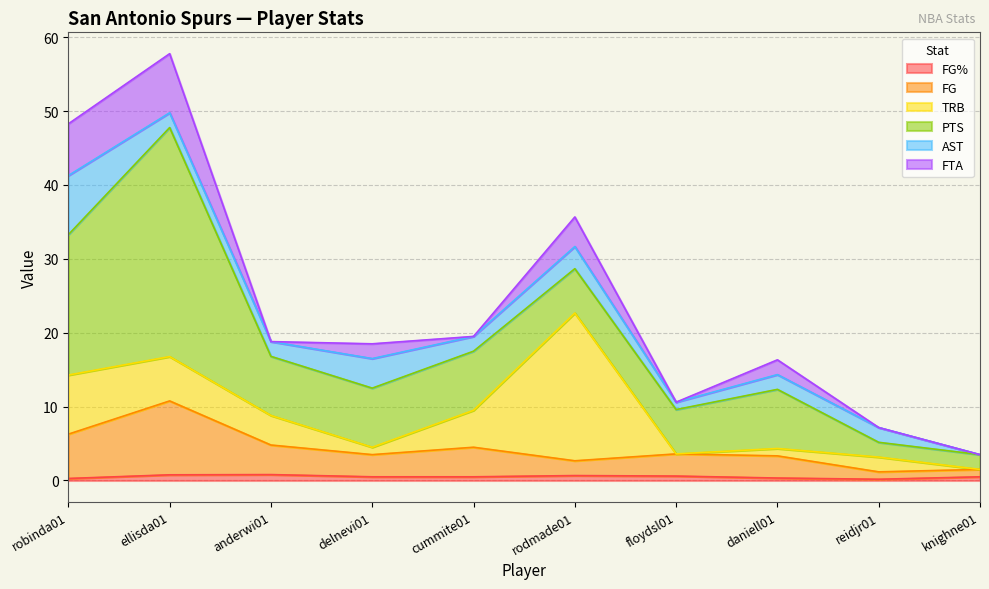

Reading right to left, transcribe all the data shown in this chart.

FG%: knighne01=0.5	reidjr01=0.2	daniell01=0.3	floydsl01=0.6	rodmade01=0.7	cummite01=0.5	delnevi01=0.5	anderwi01=0.8	ellisda01=0.8	robinda01=0.3
FG: knighne01=1.0	reidjr01=1.0	daniell01=3.0	floydsl01=3.0	rodmade01=2.0	cummite01=4.0	delnevi01=3.0	anderwi01=4.0	ellisda01=10.0	robinda01=6.0
TRB: knighne01=0.0	reidjr01=2.0	daniell01=1.0	floydsl01=0.0	rodmade01=20.0	cummite01=5.0	delnevi01=1.0	anderwi01=4.0	ellisda01=6.0	robinda01=8.0
PTS: knighne01=2.0	reidjr01=2.0	daniell01=8.0	floydsl01=6.0	rodmade01=6.0	cummite01=8.0	delnevi01=8.0	anderwi01=8.0	ellisda01=31.0	robinda01=19.0
AST: knighne01=0.0	reidjr01=2.0	daniell01=2.0	floydsl01=1.0	rodmade01=3.0	cummite01=2.0	delnevi01=4.0	anderwi01=2.0	ellisda01=2.0	robinda01=8.0
FTA: knighne01=0.0	reidjr01=0.0	daniell01=2.0	floydsl01=0.0	rodmade01=4.0	cummite01=0.0	delnevi01=2.0	anderwi01=0.0	ellisda01=8.0	robinda01=7.0